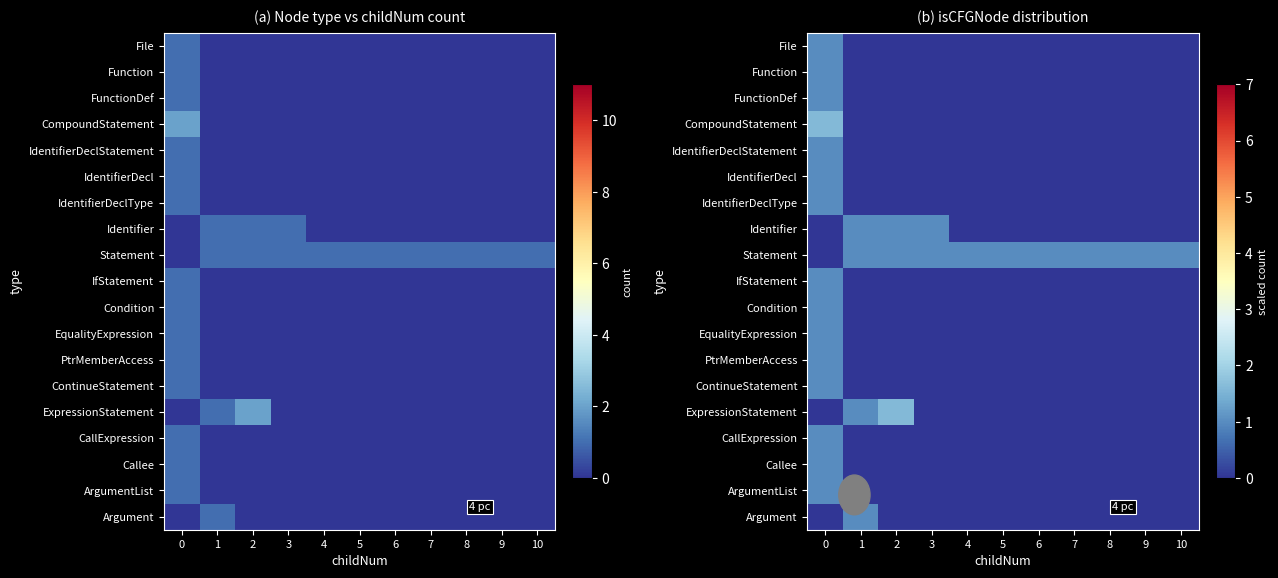

Which series has the largest total across all categories?

Statement